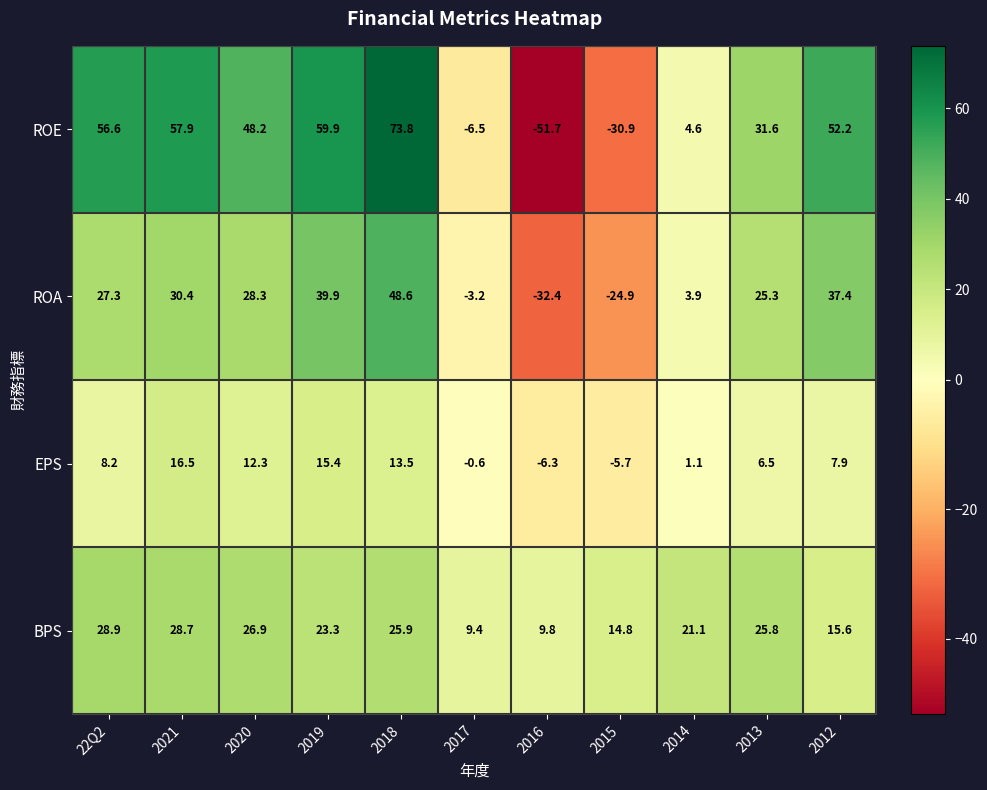

What is the maximum value shown in the chart?

73.8